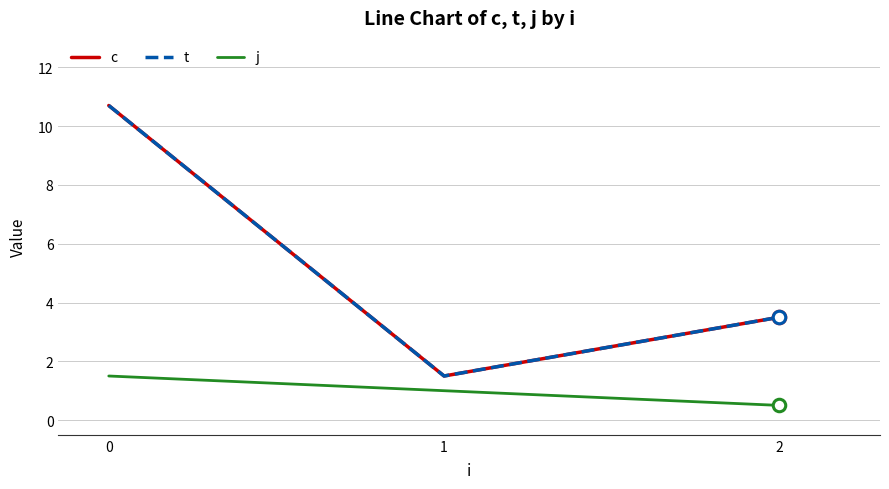

What is the value of the t point at the 3rd from the left?

3.5